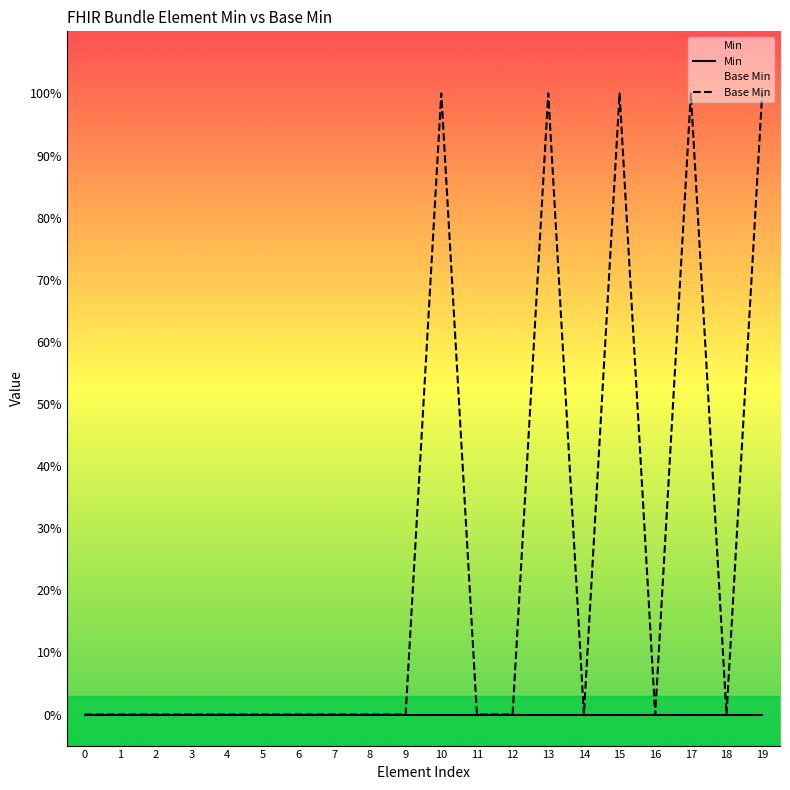

Rank the series by their average value, from highest to lowest.

Base Min, Min